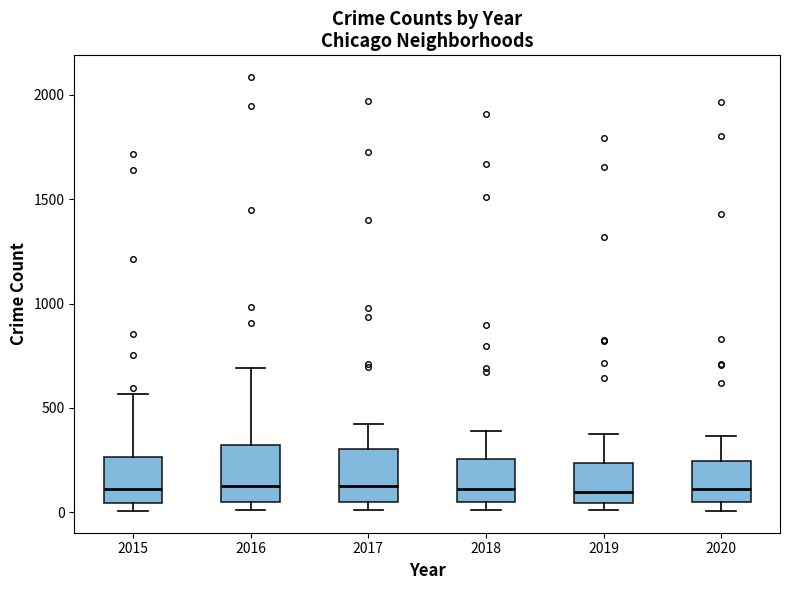

Reading left to right, transcribe this box plot: for each box, give where its median line is, the range the box spans, and where its two whiskers end, as read against the y-axis. The values are not printed on the chart, so give them approximately, as read against the axis.

2015: median 100, box 50 to 250, whiskers 0 to 550
2016: median 150, box 50 to 300, whiskers 0 to 700
2017: median 100, box 50 to 300, whiskers 0 to 400
2018: median 100, box 50 to 250, whiskers 0 to 400
2019: median 100, box 50 to 250, whiskers 0 to 400
2020: median 100, box 50 to 250, whiskers 0 to 350